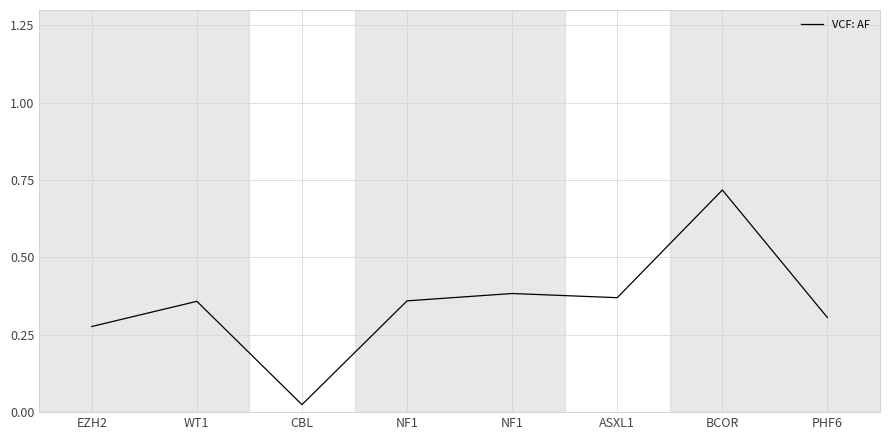

Count the number of data series in this chart.

1